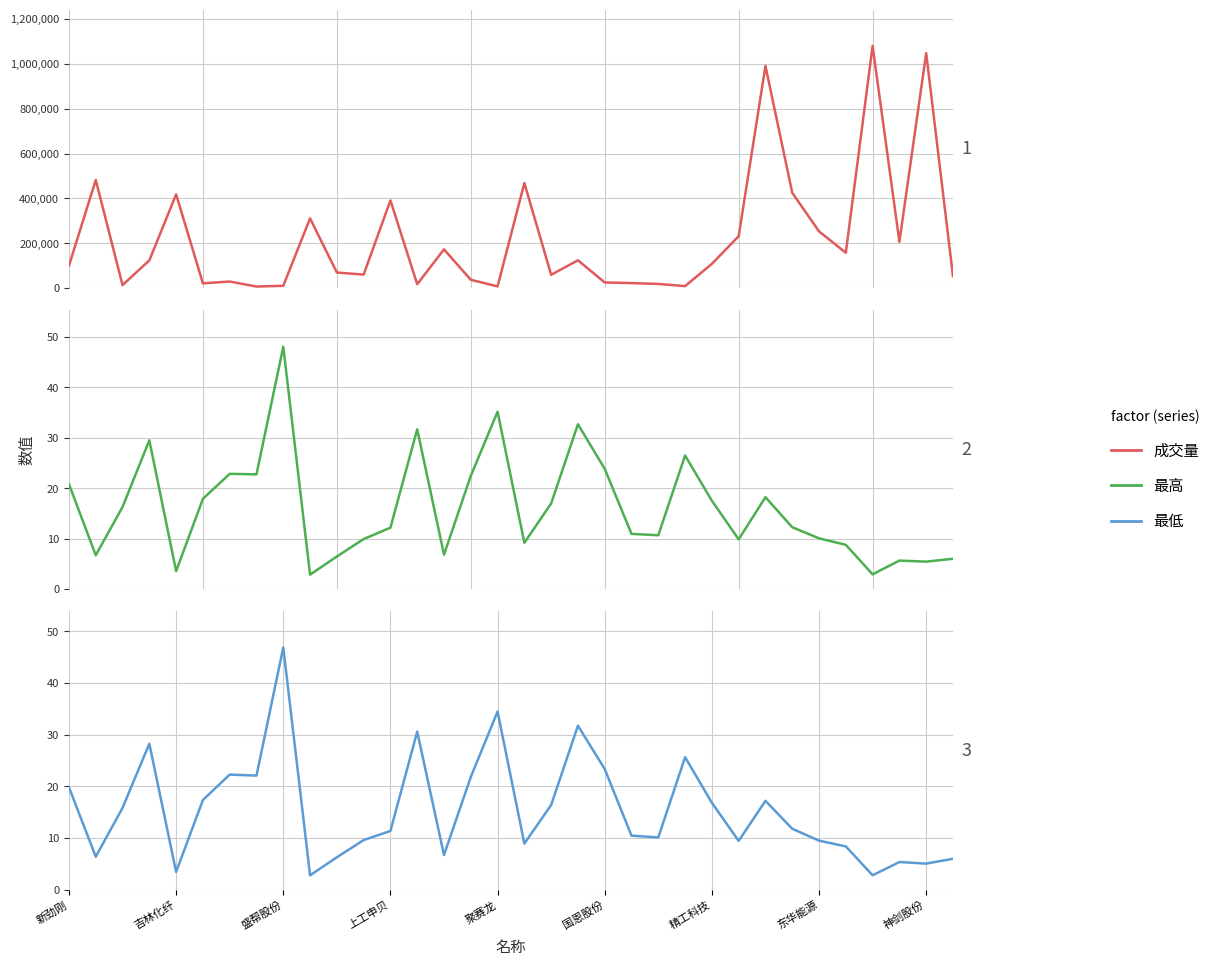

What position from the right is 21?

13